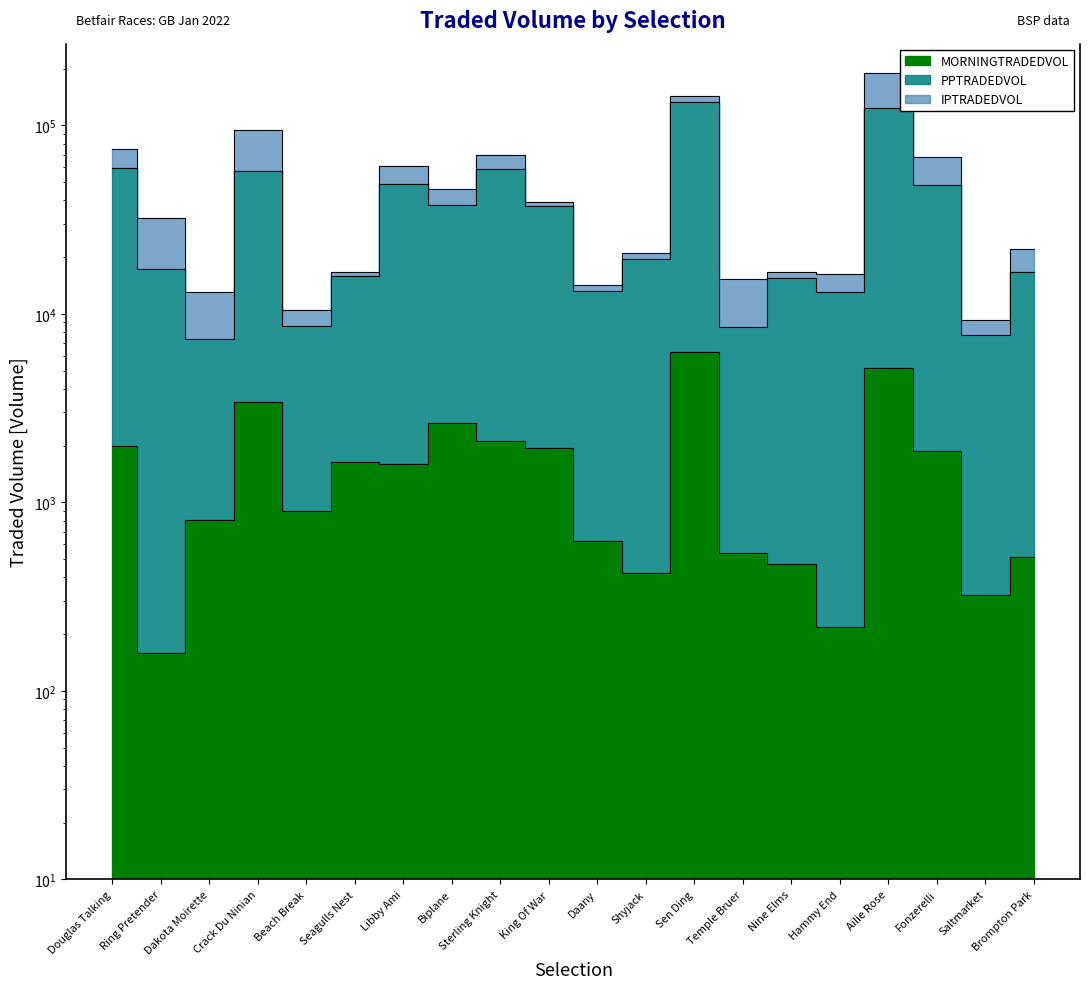

Which series has the largest total across all categories?

PPTRADEDVOL